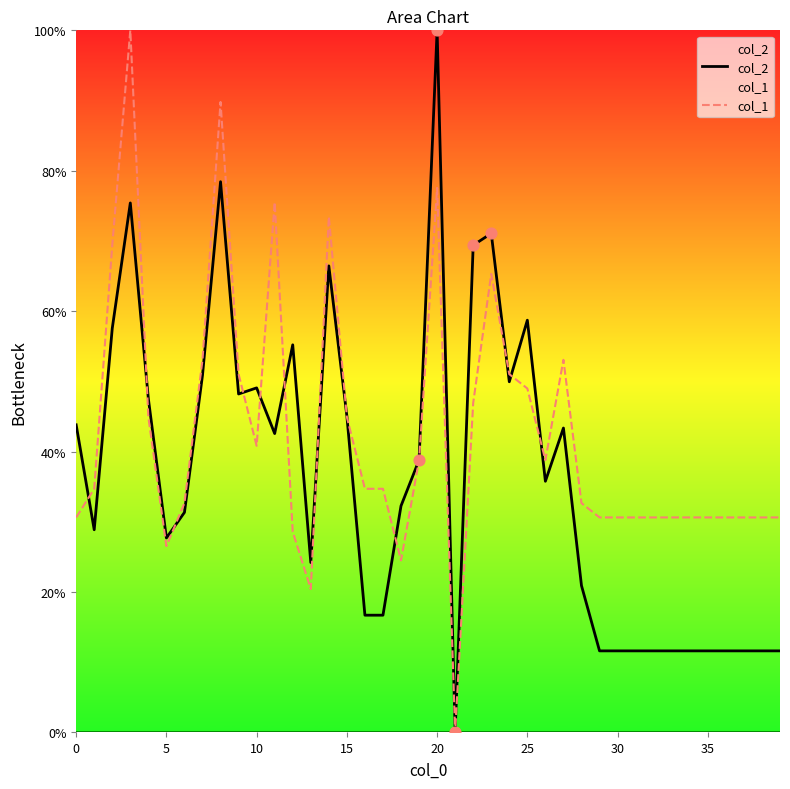

What are all the series names shown in the legend?

col_2, col_1